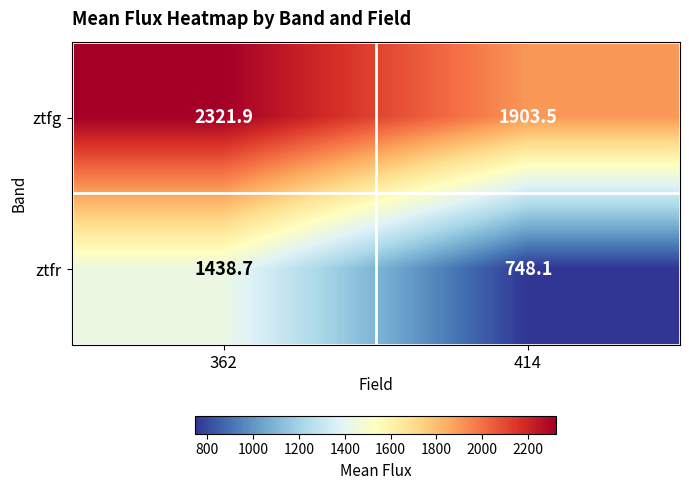

What is the average value of the ztfg series?

2112.7